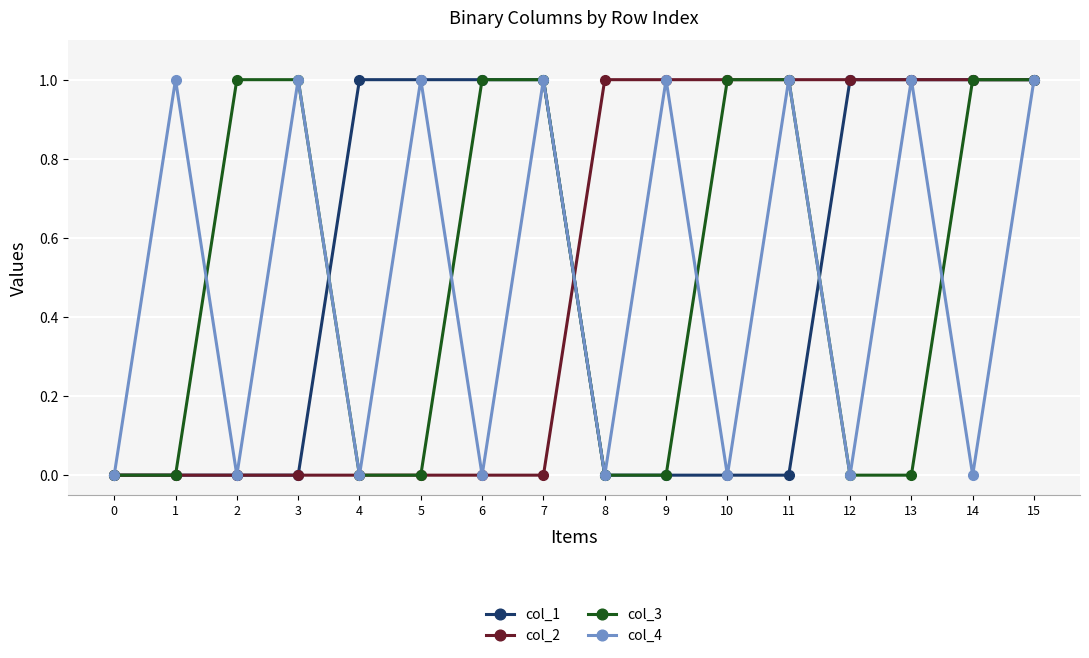

At which category is the sum across all series the highest?

15